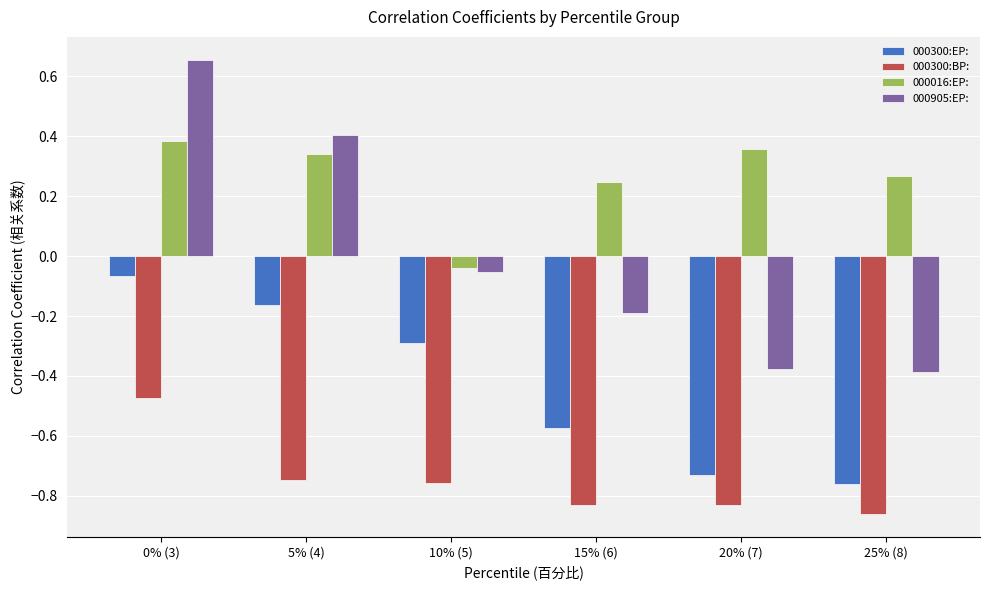

At which label does 000016:EP: reach its minimum?

10% (5)